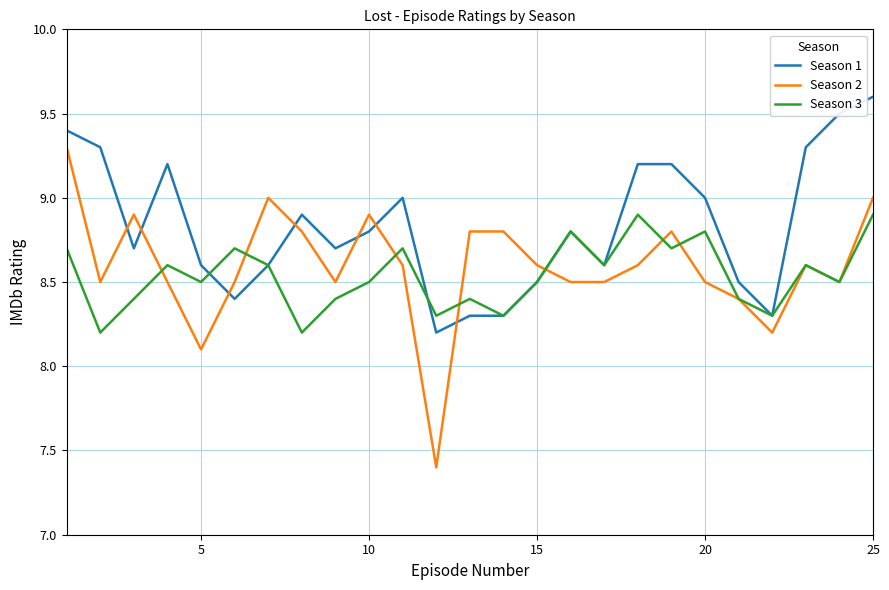

Which series has the largest range (max minus min)?

Season 2